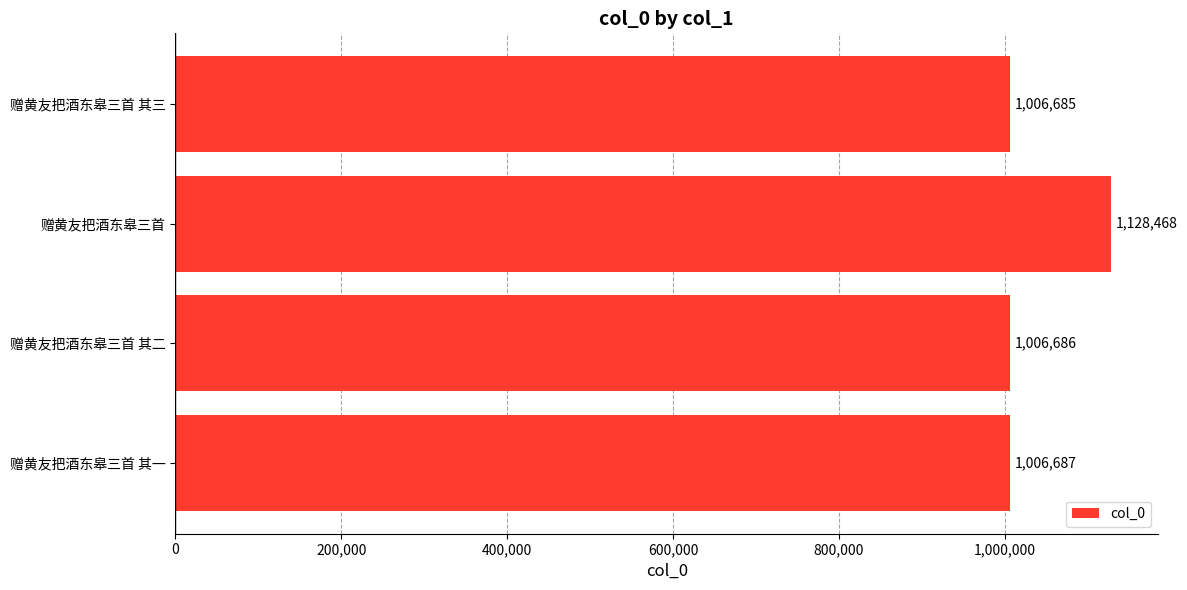

What is the difference between the maximum and minimum values?

121783